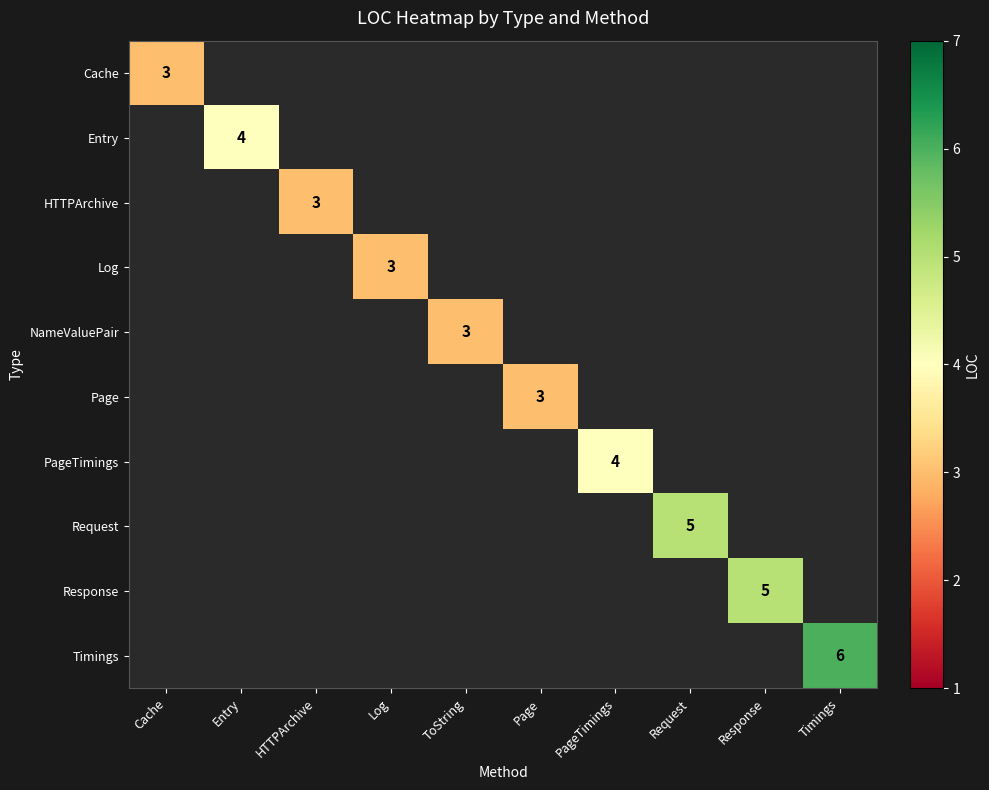

The value of Log at Log is 5. True or false?

False